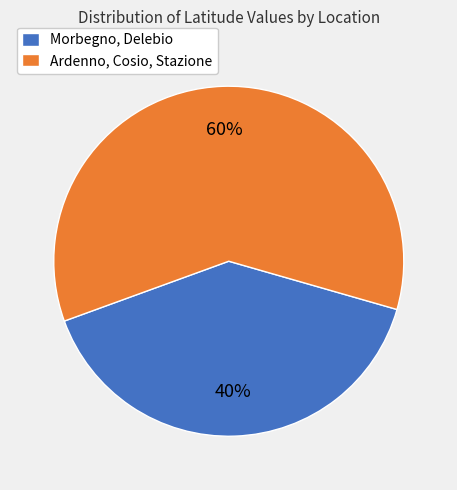

Do Ardenno, Cosio, Stazione and Morbegno, Delebio together represent more than half of the pie?

Yes